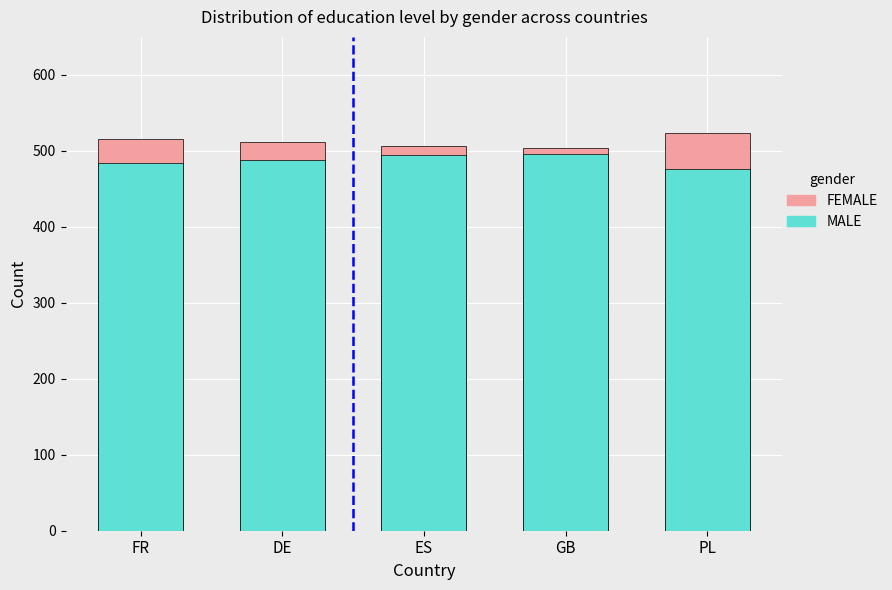

What is the label of the 4th bar from the left?

GB